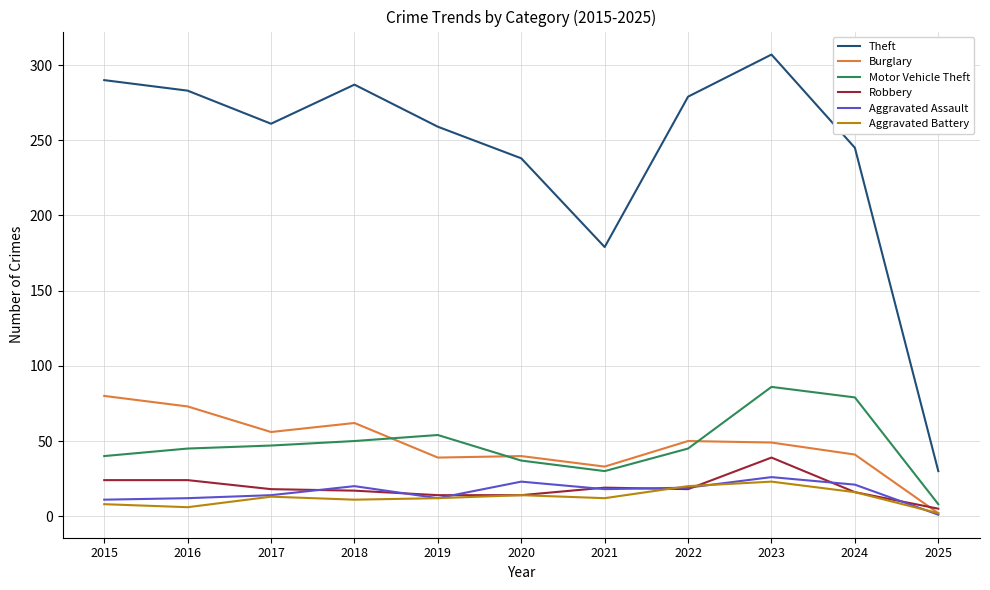

How many lines are shown in the chart?

6